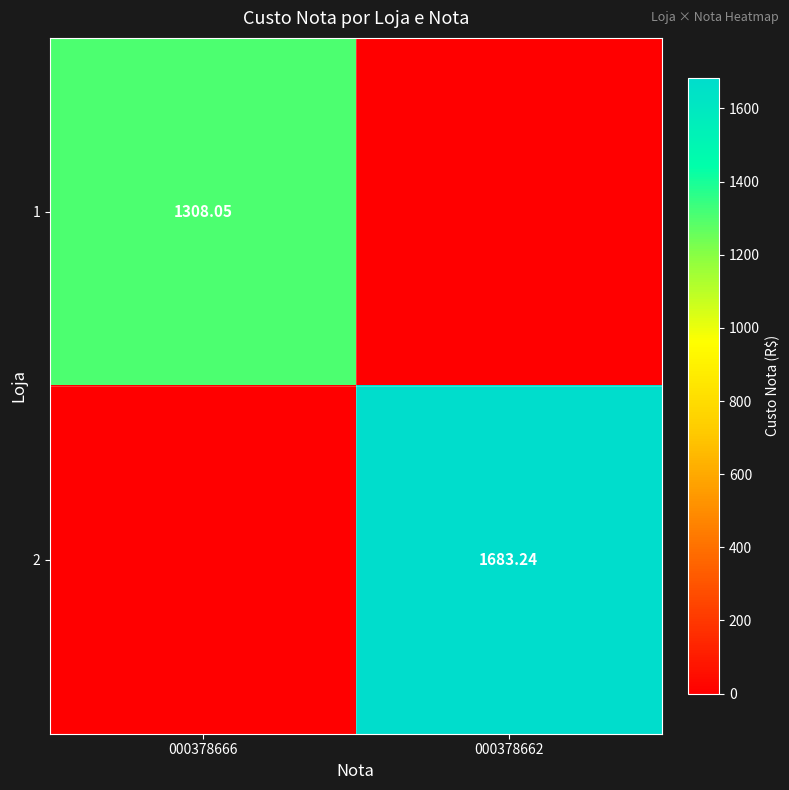

What is the sum of all 1 values?

1308.0